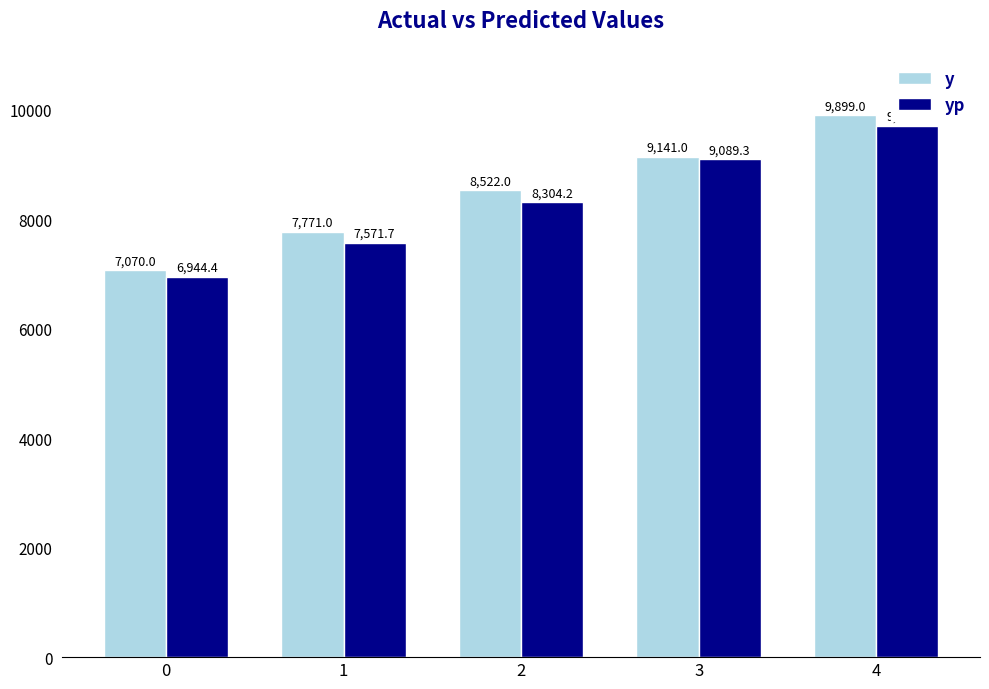

Reading right to left, what are all the values shown in this chart?

y: 4=9899.0	3=9141.0	2=8522.0	1=7771.0	0=7070.0
yp: 4=9702.9	3=9089.3	2=8304.2	1=7571.7	0=6944.4